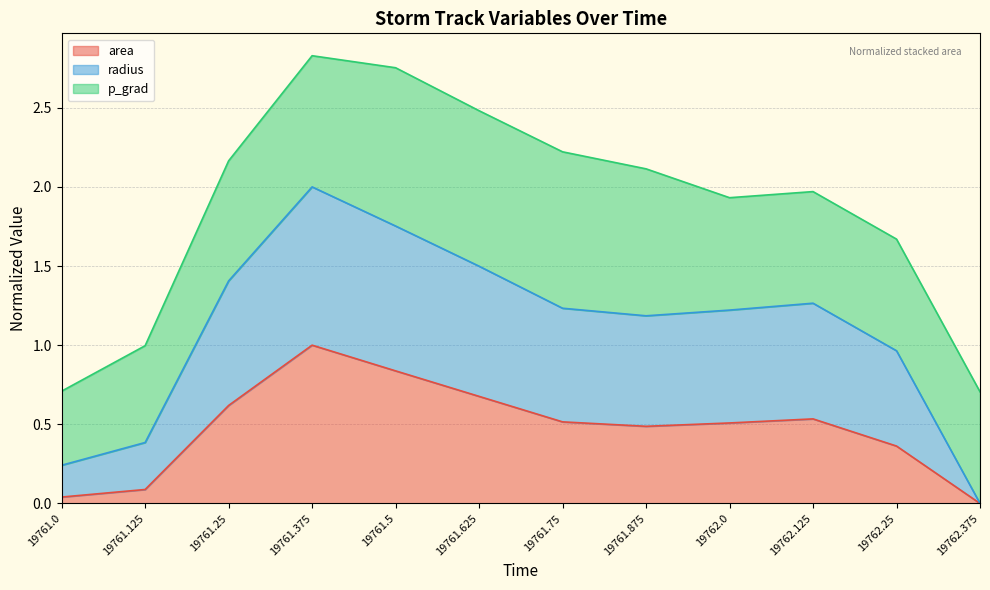

Between 19762.125 and 19761.75, which is larger?

19762.125